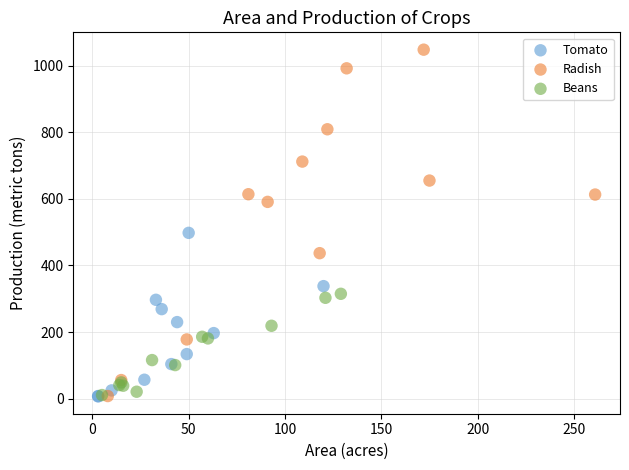

Which series has the widest spread of Y values?

Radish